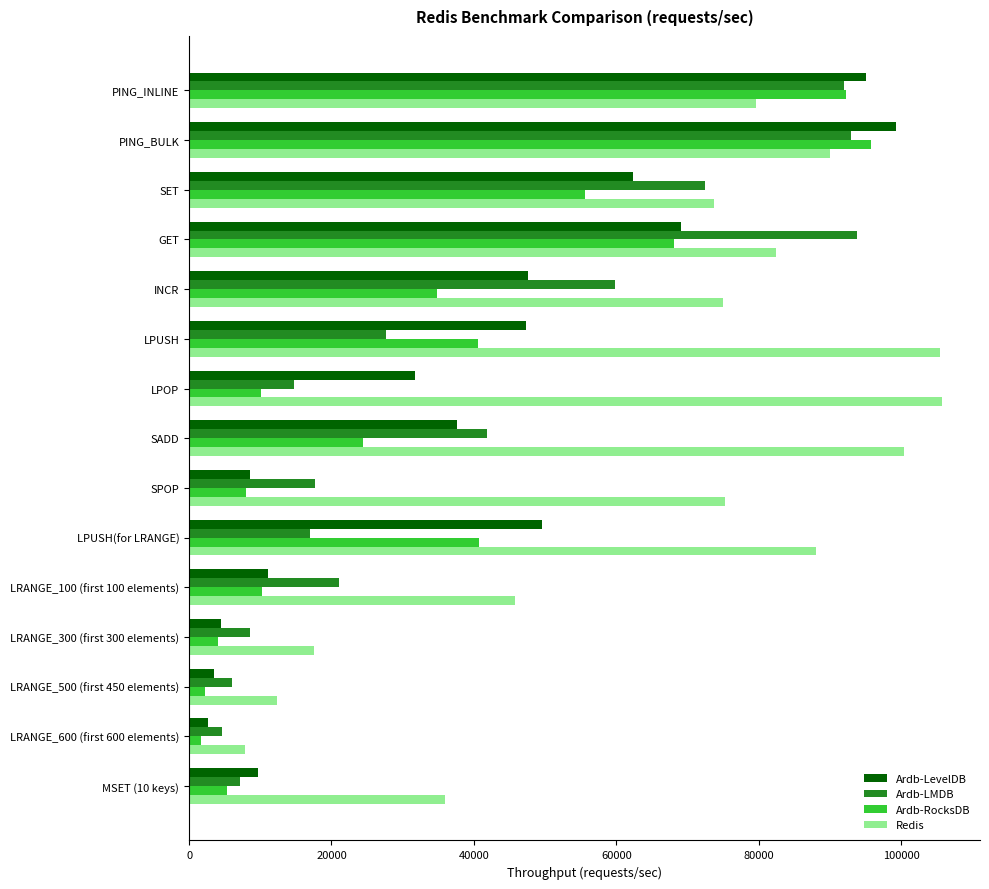

What is the difference between the maximum and minimum values in the Ardb-LevelDB series?

96584.6